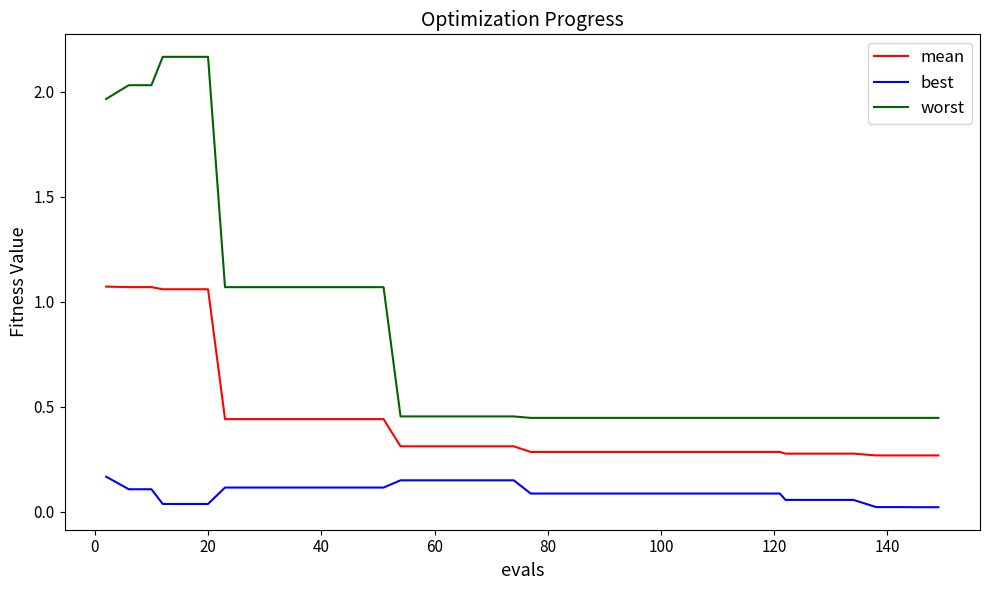

True or false: worst and mean cross at least once.

False